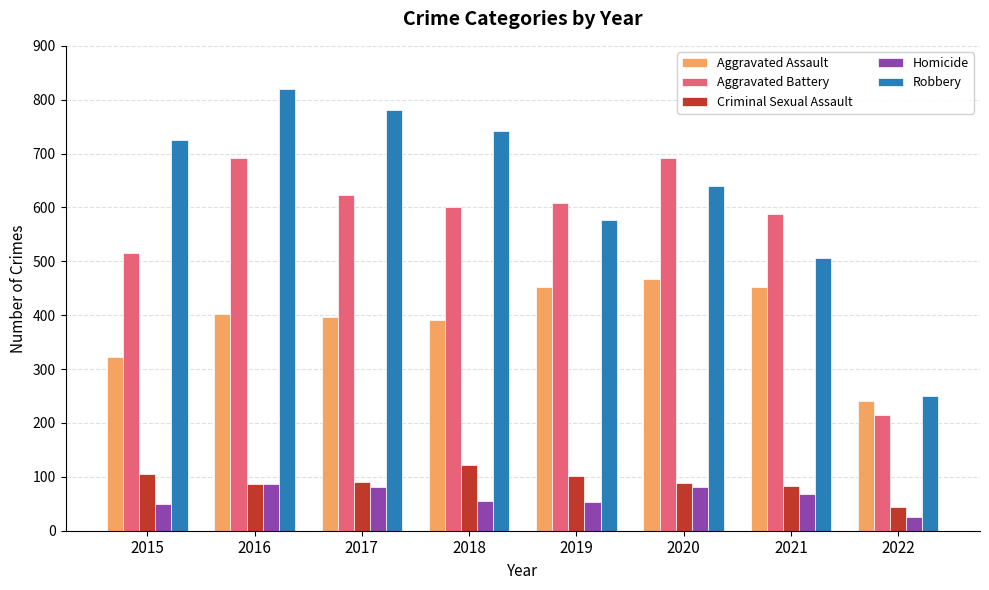

Count the number of data series in this chart.

5